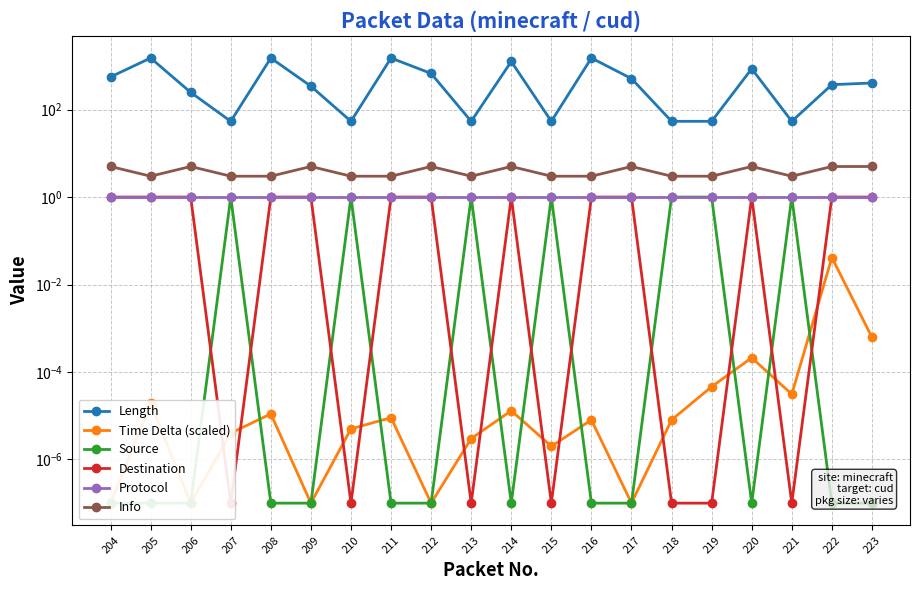

How many Length values are between 54 and 1260?

16